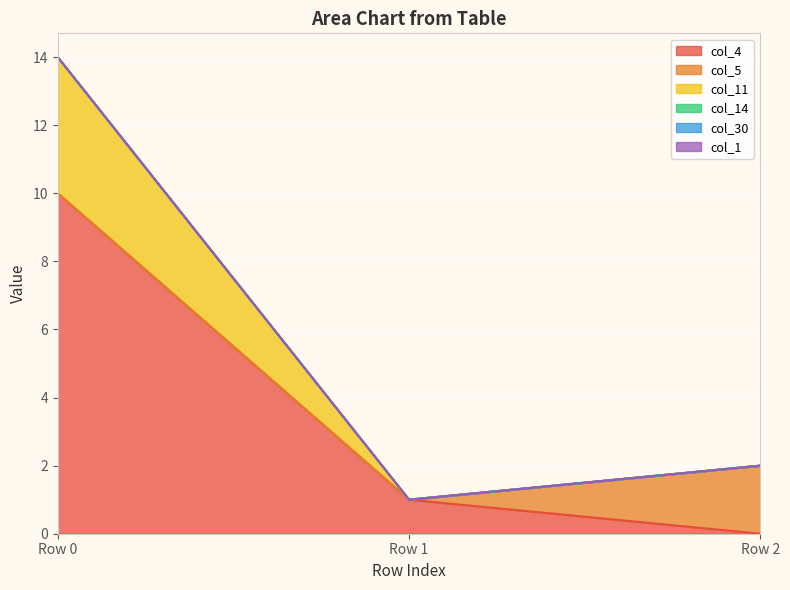

Rank the series by their maximum value, from highest to lowest.

col_4, col_11, col_5, col_14, col_30, col_1